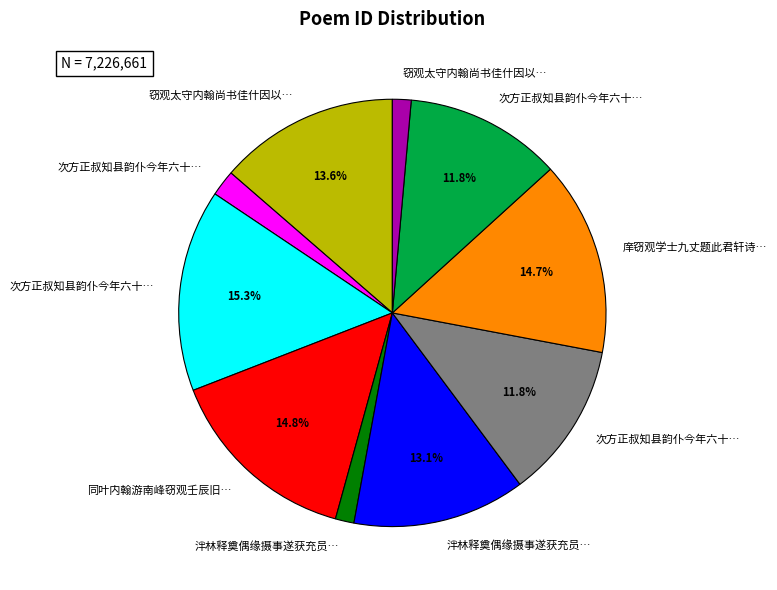

Is there any slice that represents more than half of the pie?

No